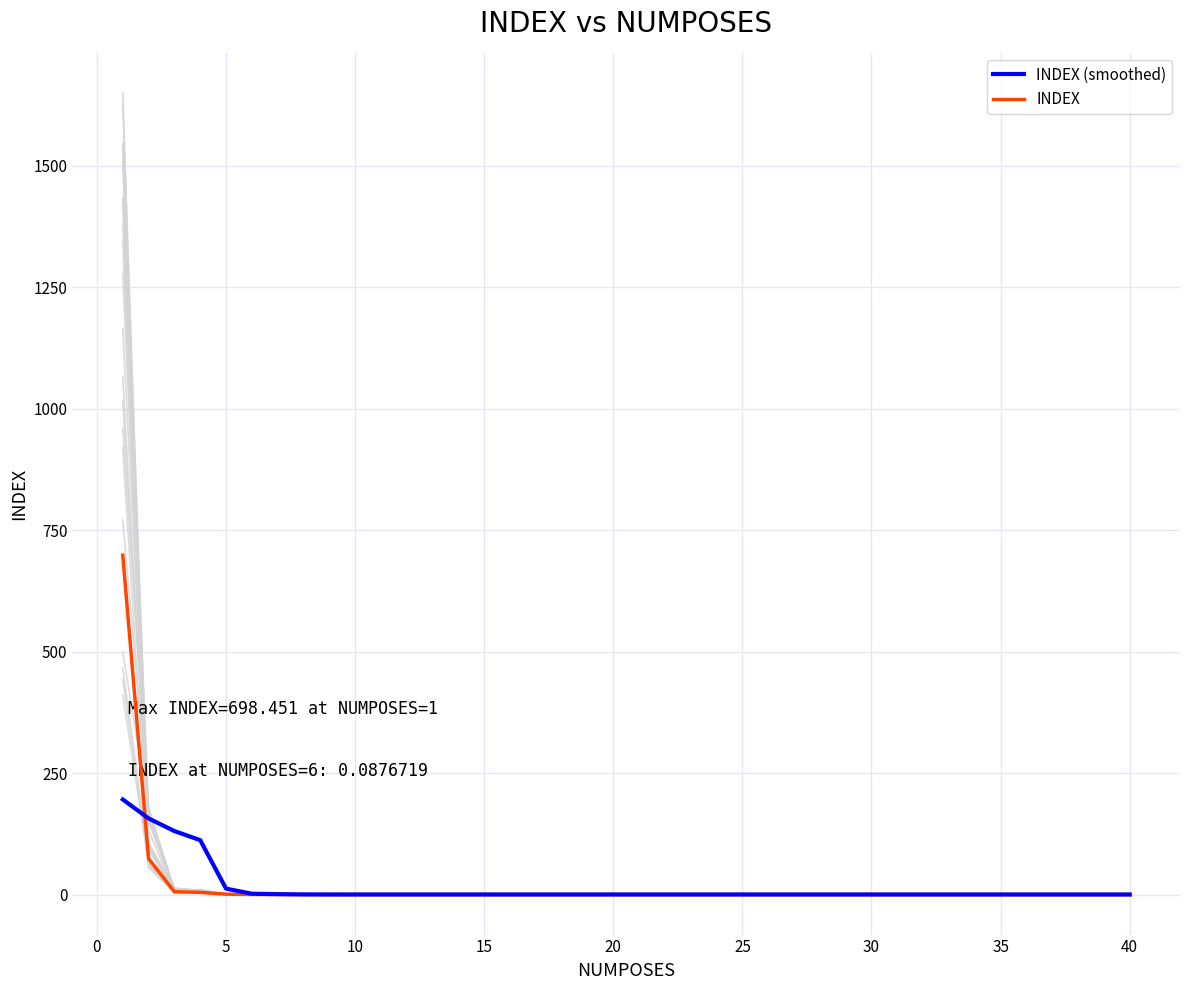

How many intersections are there between INDEX and INDEX (smoothed)?

12